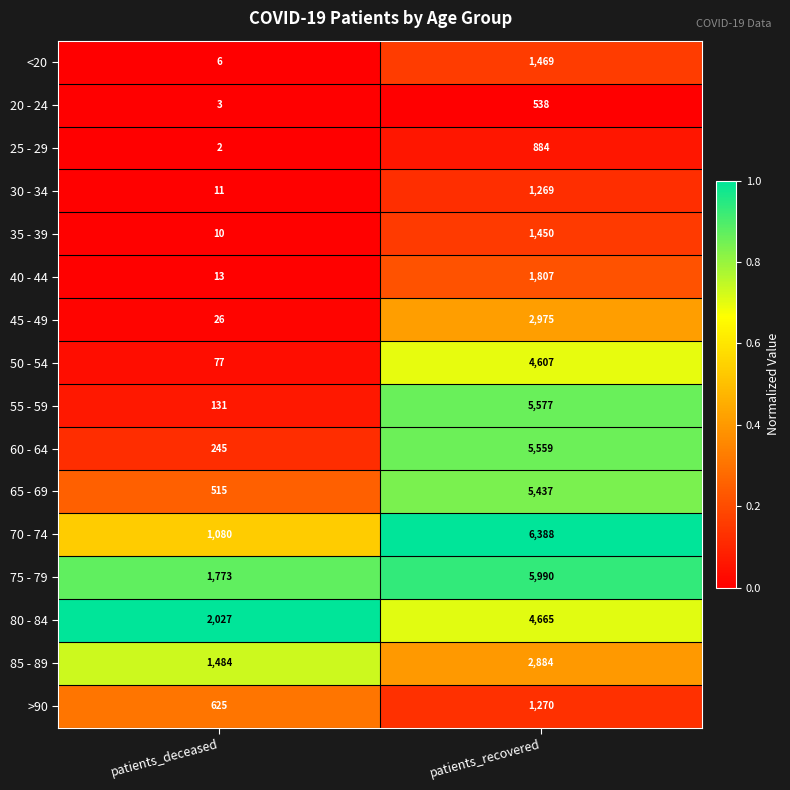

What is the total value across all series at patients_deceased?

8028